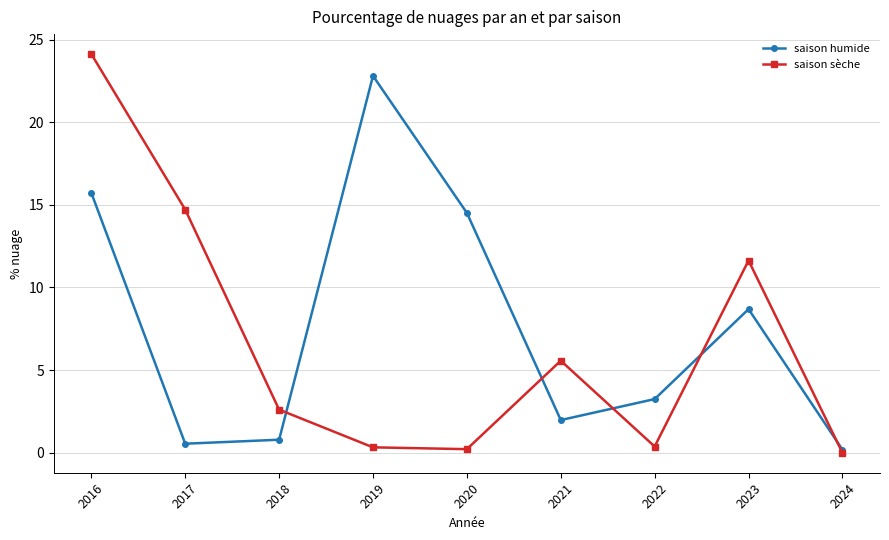

True or false: saison sèche has more than 1 interior local peaks.

True